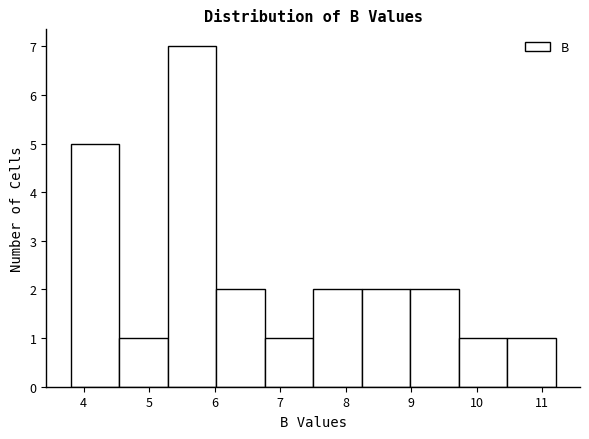

Reading left to right, list every bar in this chart as the range it spans on the x-axis followed by its height. Neither the bar edges nor the heights are printed on the chart, so give them approximately, as read against the axes.

3.8 to 4.5: 5
4.5 to 5.3: 1
5.3 to 6.0: 7
6.0 to 6.8: 2
6.8 to 7.5: 1
7.5 to 8.2: 2
8.2 to 9.0: 2
9.0 to 9.7: 2
9.7 to 10.5: 1
10.5 to 11.2: 1